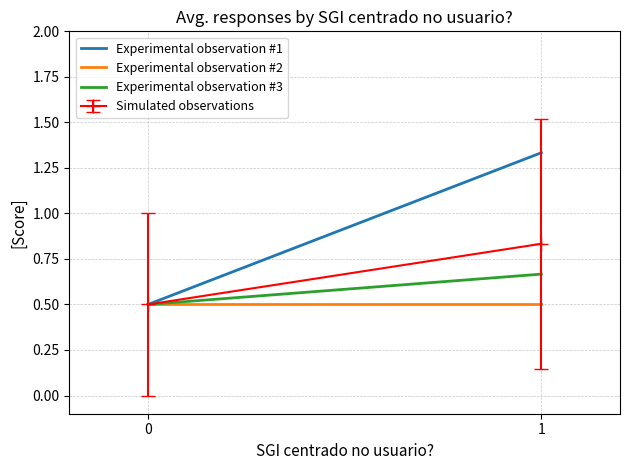

Is this an area chart (filled region under the line)?

No